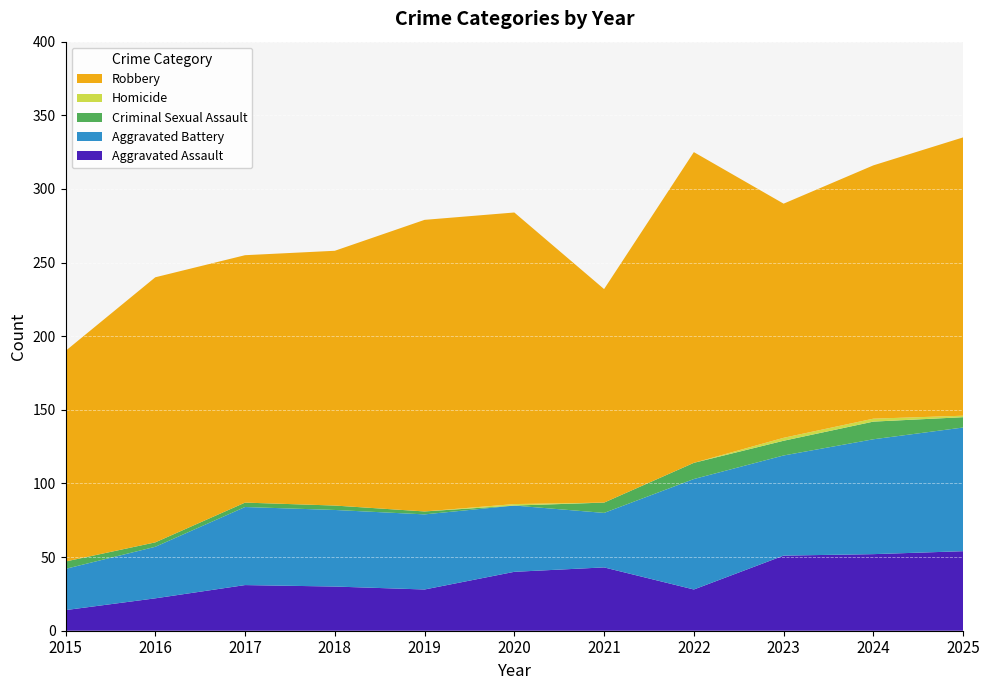

Reading left to right, list all the values displayed in this chart.

Aggravated Assault: 14	22	31	30	28	40	43	28	51	52	54
Aggravated Battery: 28	35	53	52	51	45	37	75	68	78	84
Criminal Sexual Assault: 5	3	3	3	2	0	7	11	10	12	7
Homicide: 0	0	0	0	0	1	0	0	2	2	1
Robbery: 143	180	168	173	198	198	145	211	159	172	189